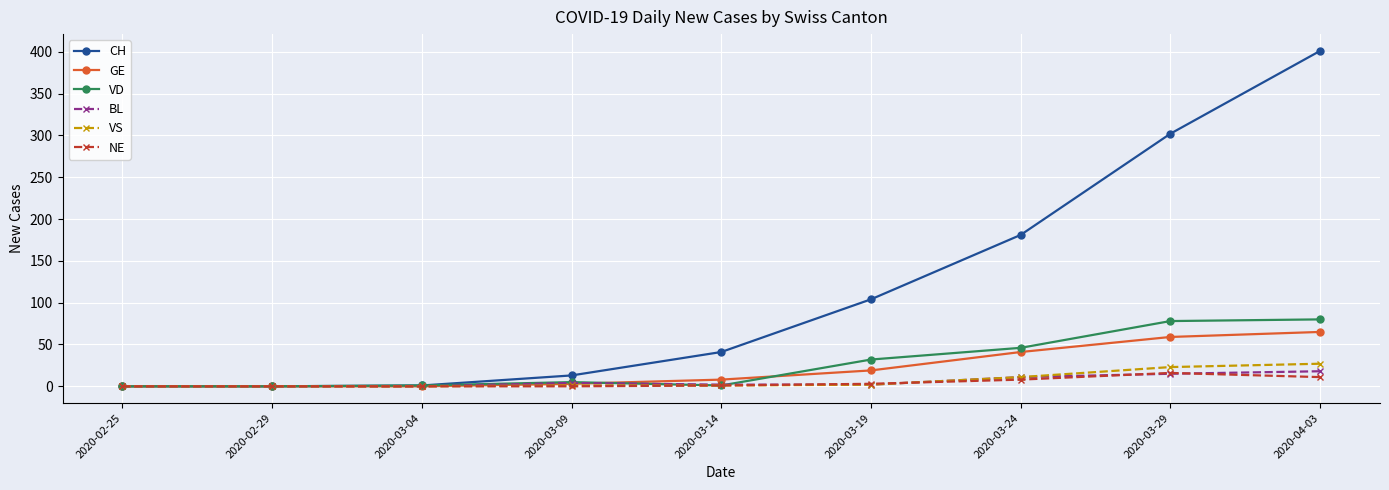

What is the total value across all series at 2020-03-24?

298